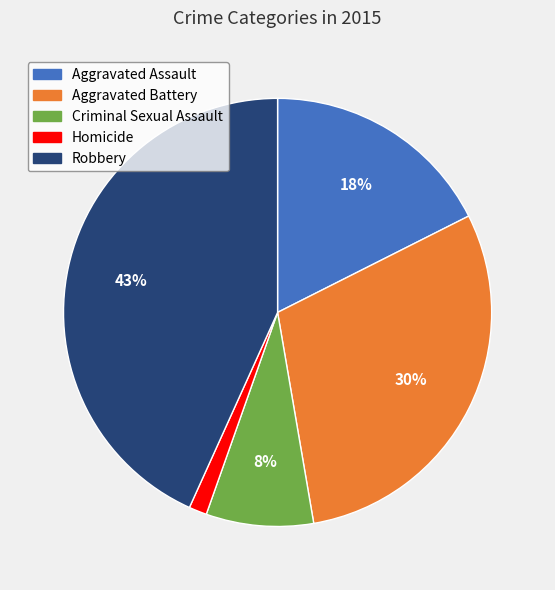

What is the largest slice in the pie chart?

Robbery